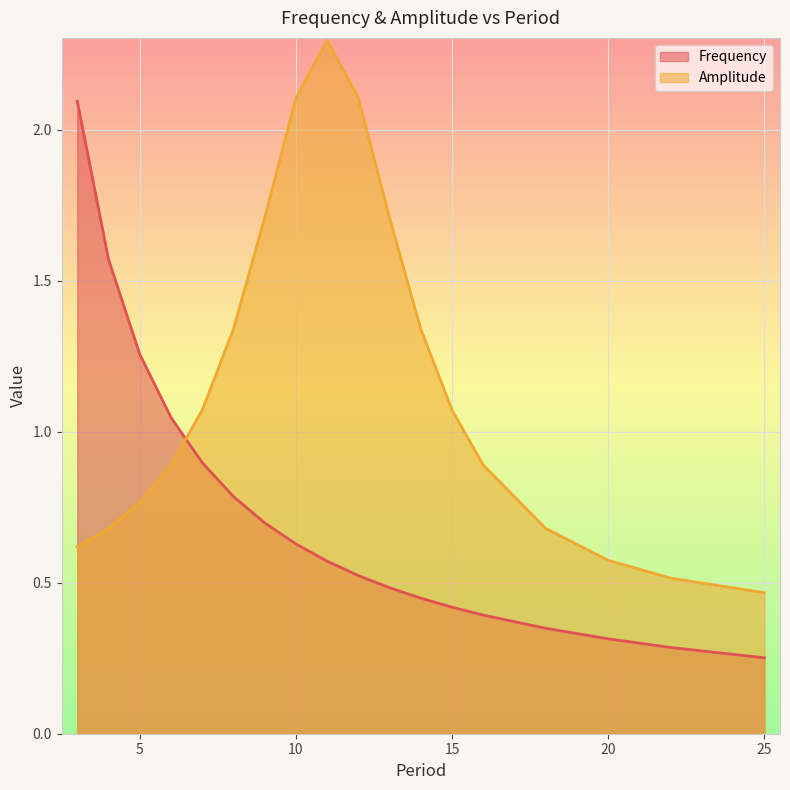

True or false: Amplitude and Frequency cross at least once.

True